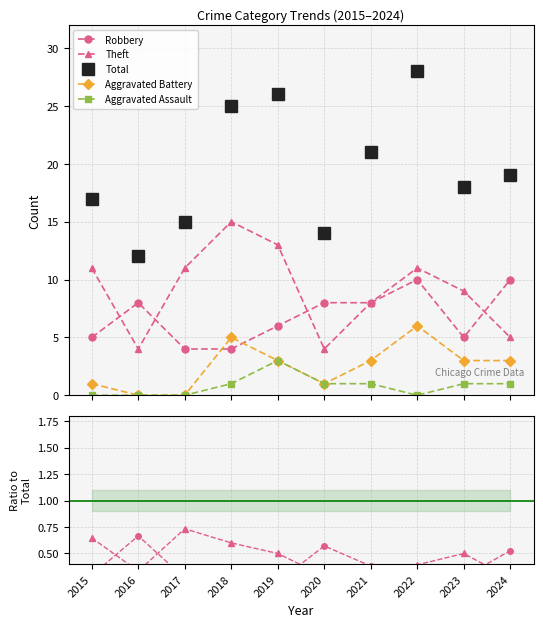

Reading left to right, what are all the values shown in this chart?

Robbery: 0.3	0.7	0.3	0.2	0.2	0.6	0.4	0.4	0.3	0.5
Theft: 0.6	0.3	0.7	0.6	0.5	0.3	0.4	0.4	0.5	0.3
Total: 17.0	12.0	15.0	25.0	26.0	14.0	21.0	28.0	18.0	19.0
Aggravated Battery: 0.1	0.0	0.0	0.2	0.1	0.1	0.1	0.2	0.2	0.2
Aggravated Assault: 0.0	0.0	0.0	0.0	0.1	0.1	0.0	0.0	0.1	0.1